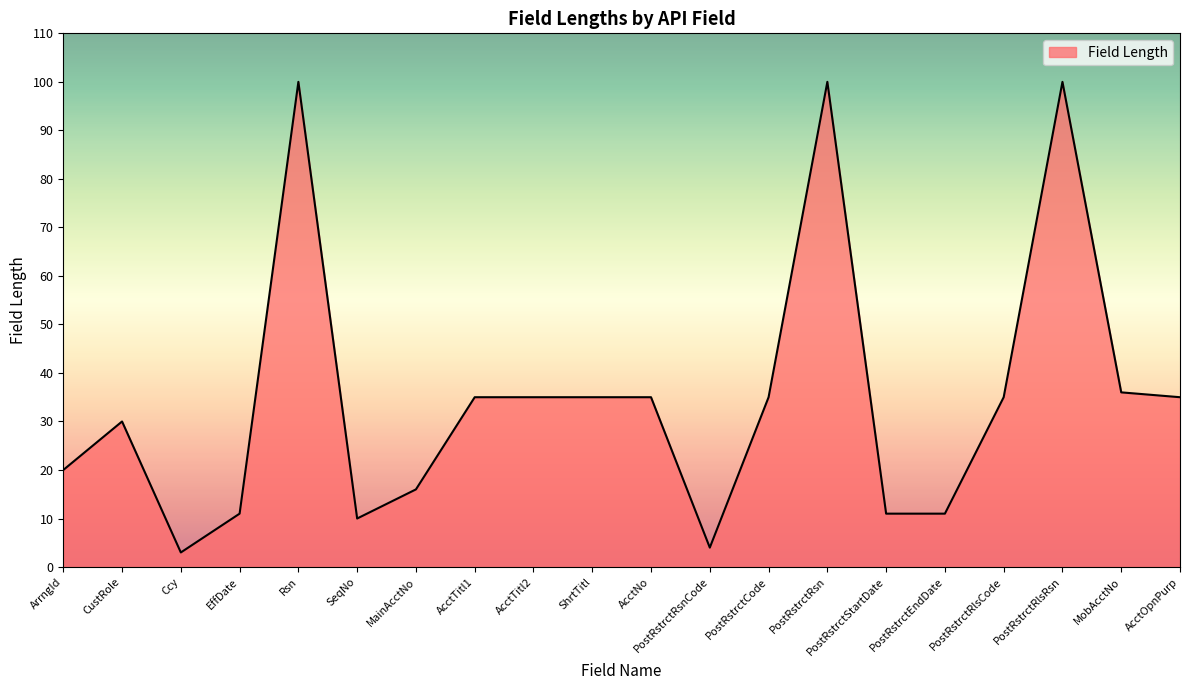

At which label does the data first exceed 35?

Rsn